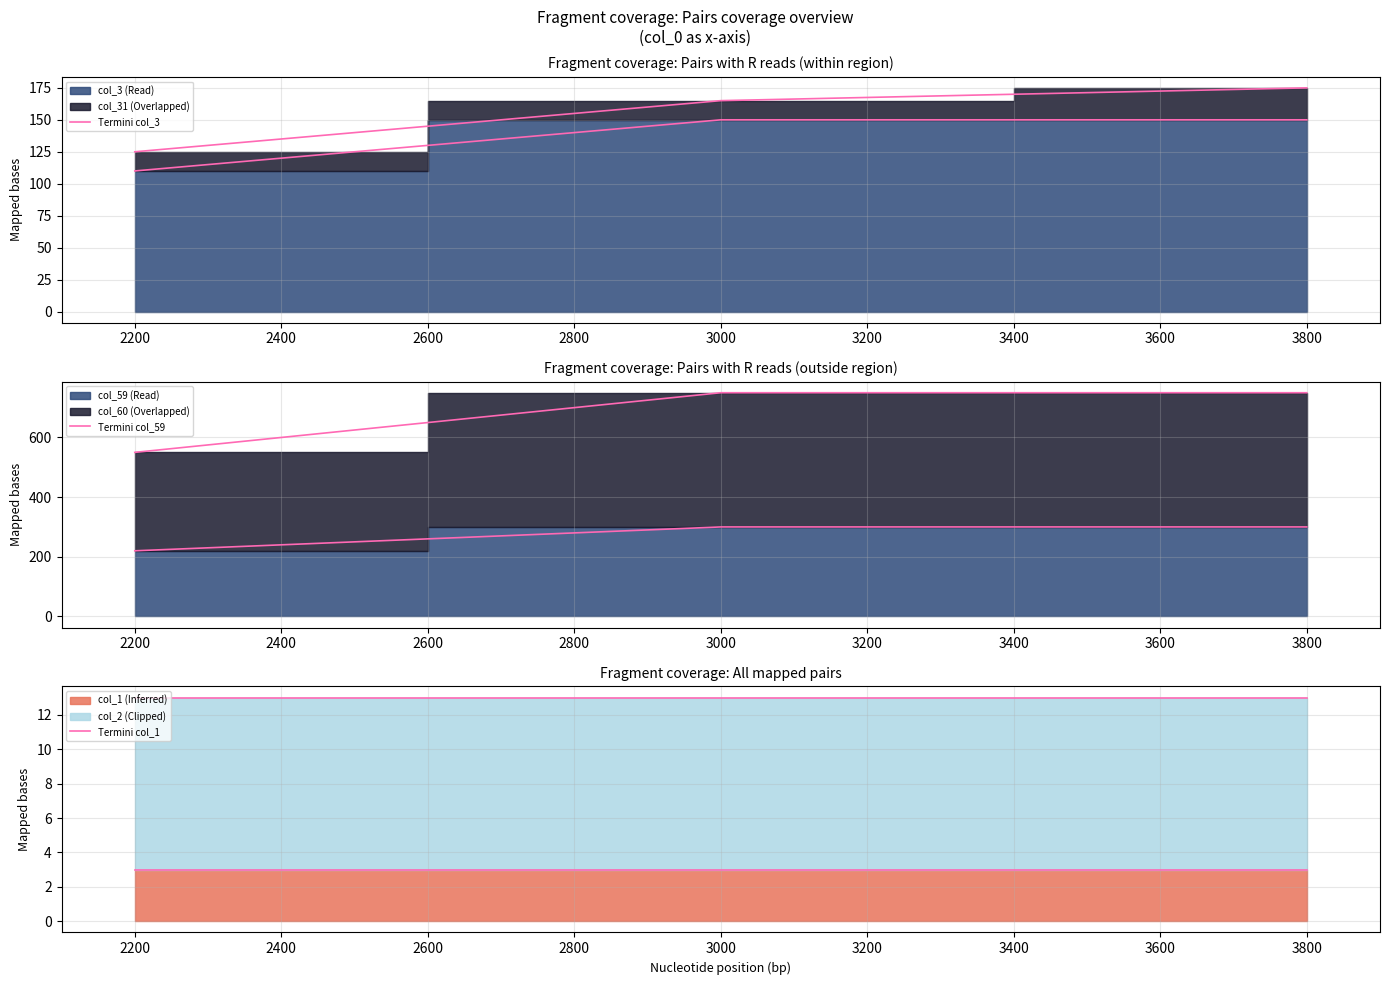

List the series in order of their overall mean, lowest first.

Termini col_1, Termini col_3, Termini col_59